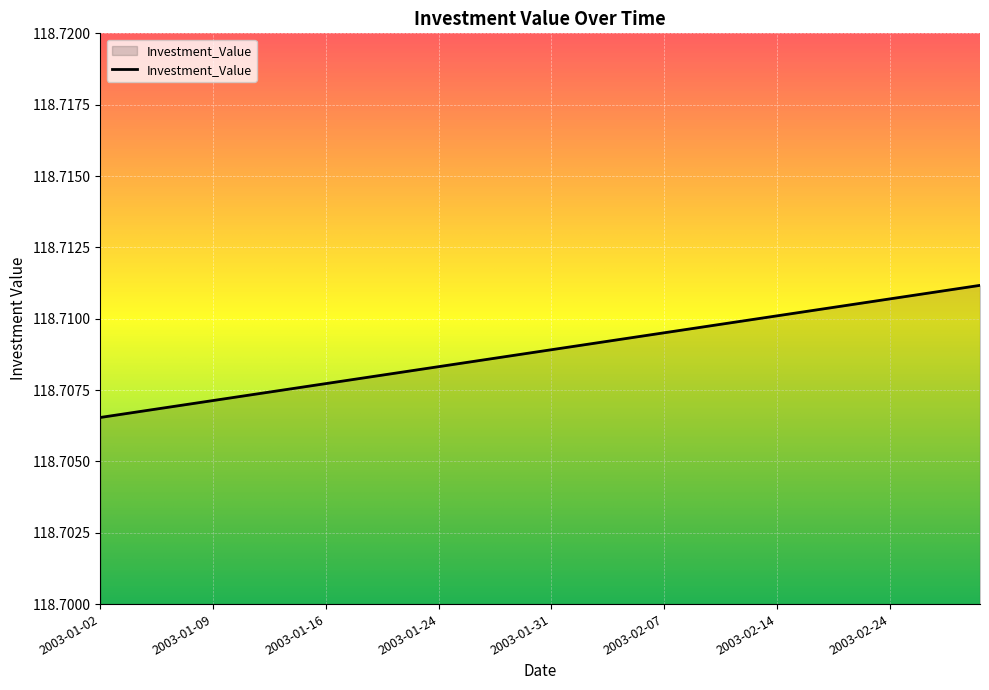

Is this an area chart (filled region under the line)?

Yes